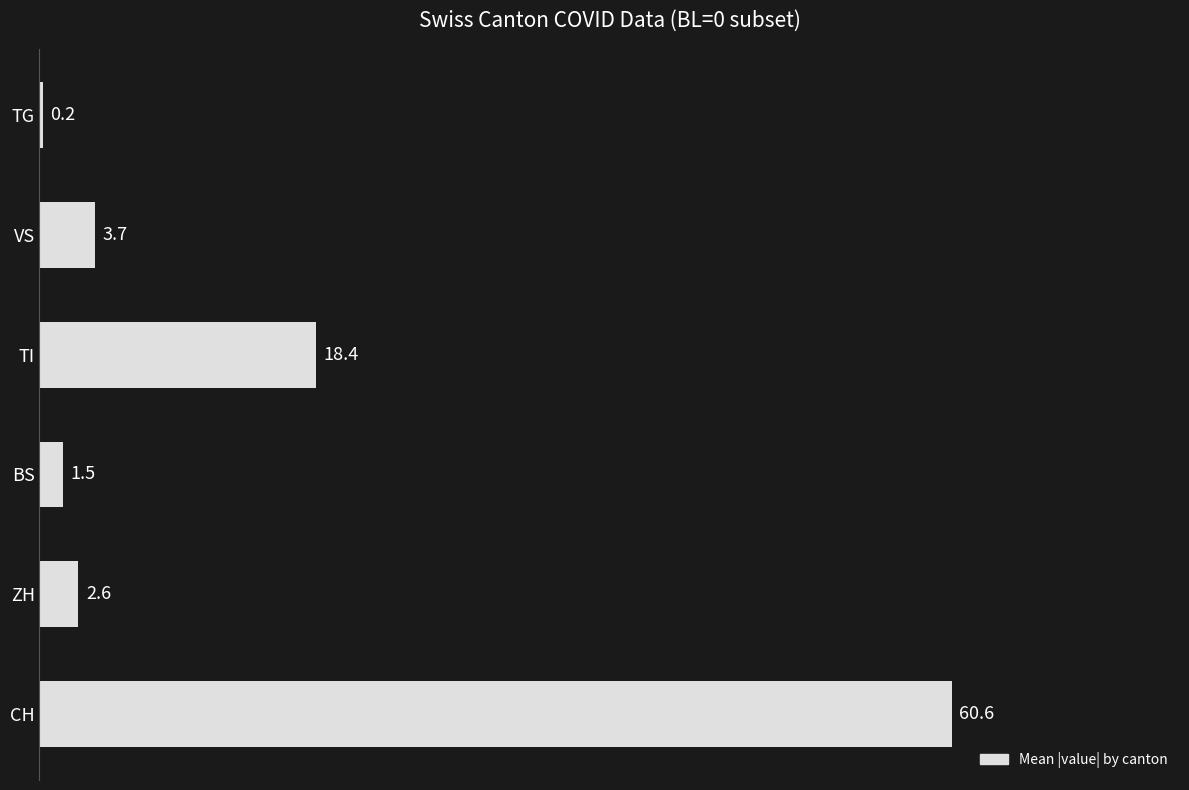

What is the sum of the values at TG and ZH?

2.8